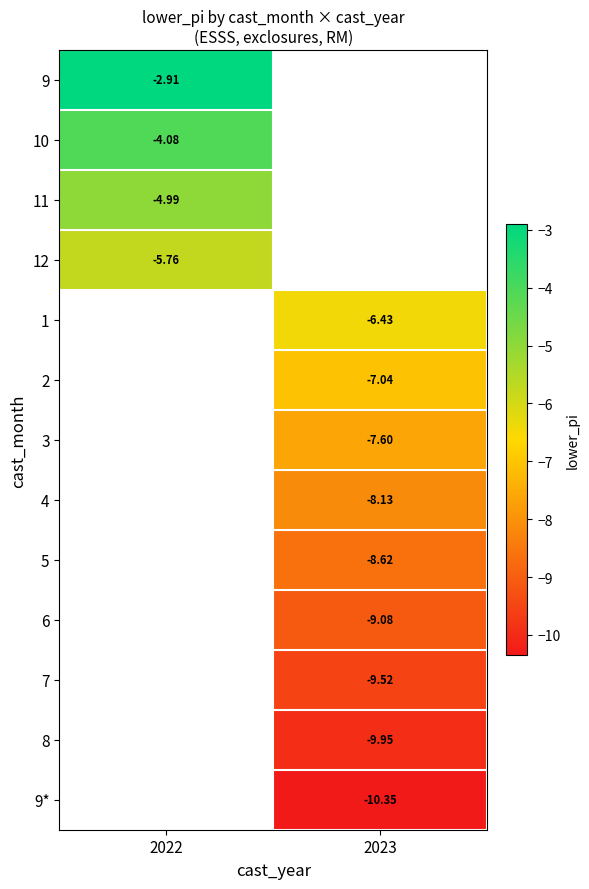

Is it true that 2 equals -4.0 at 2023?

False